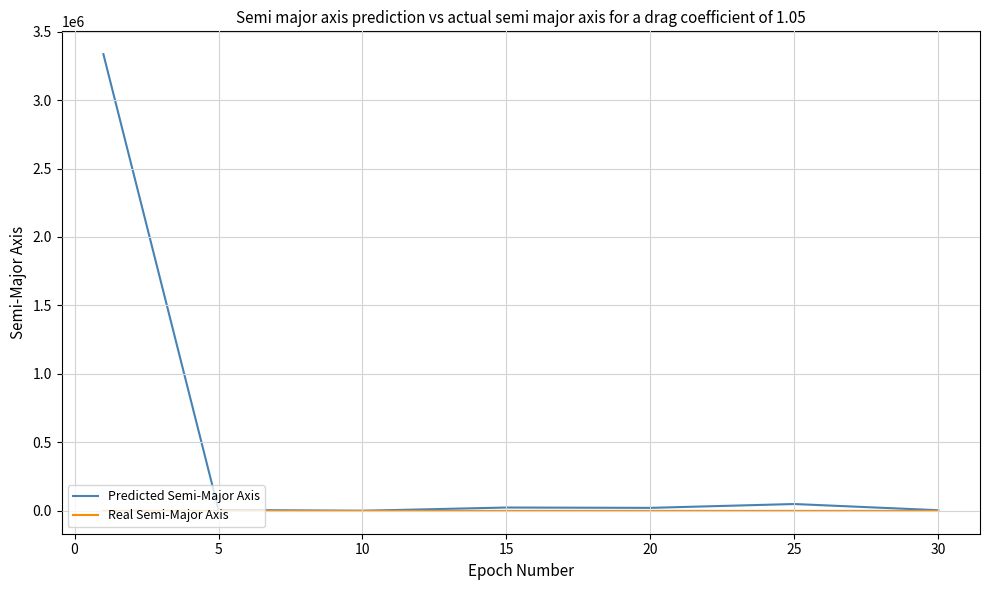

What is the maximum value shown in the chart?

3334975.0